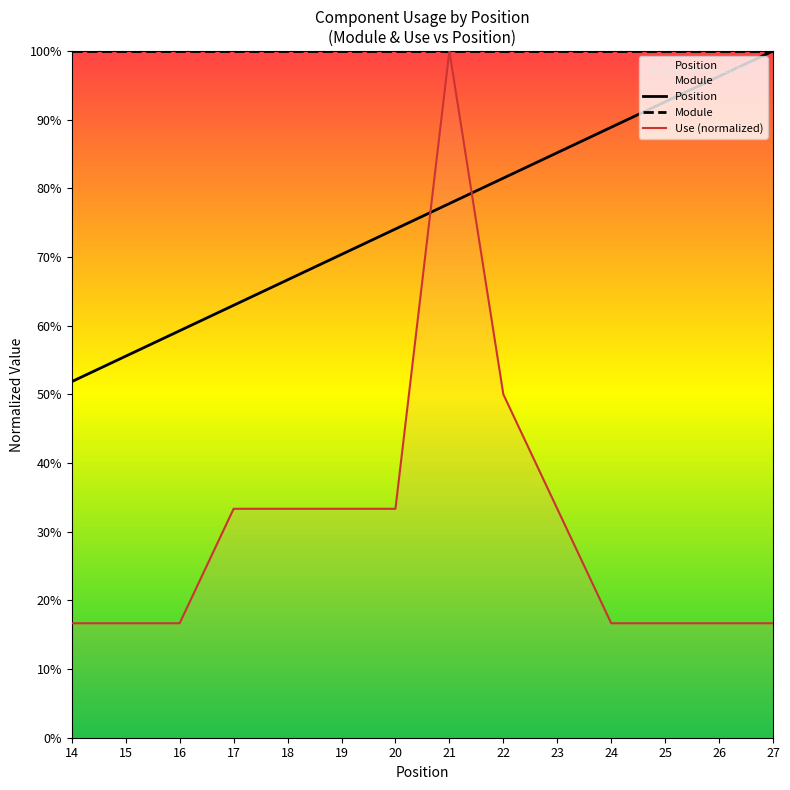

What is the difference between the maximum and second lowest values in the Position series?

44.4